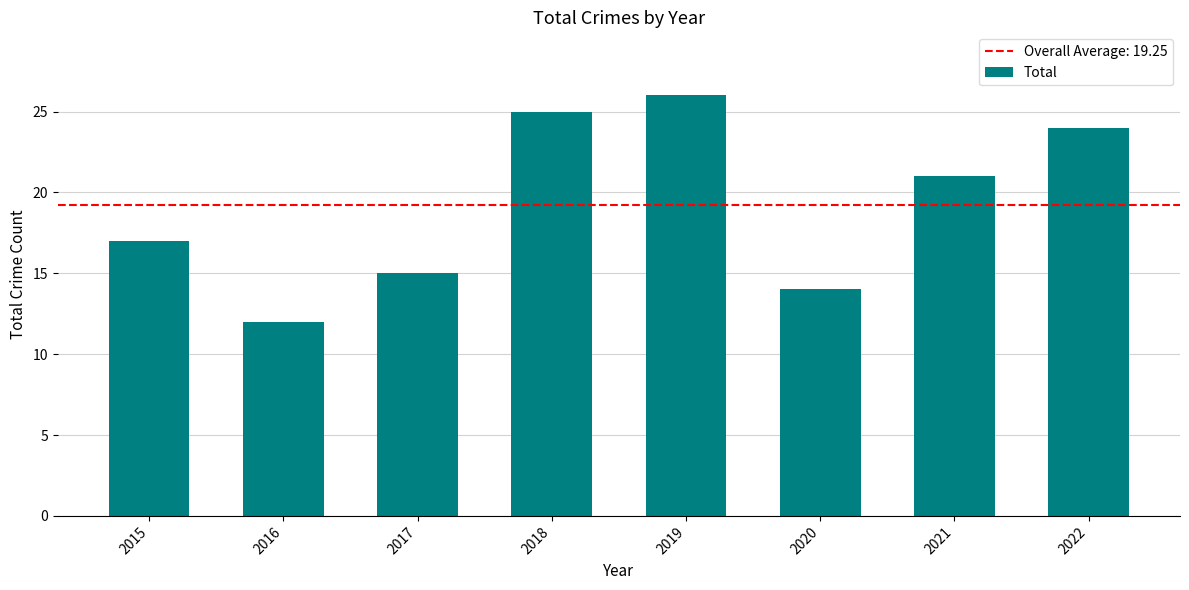

What is the ratio of the value at 2016 to the value at 2018?

0.5